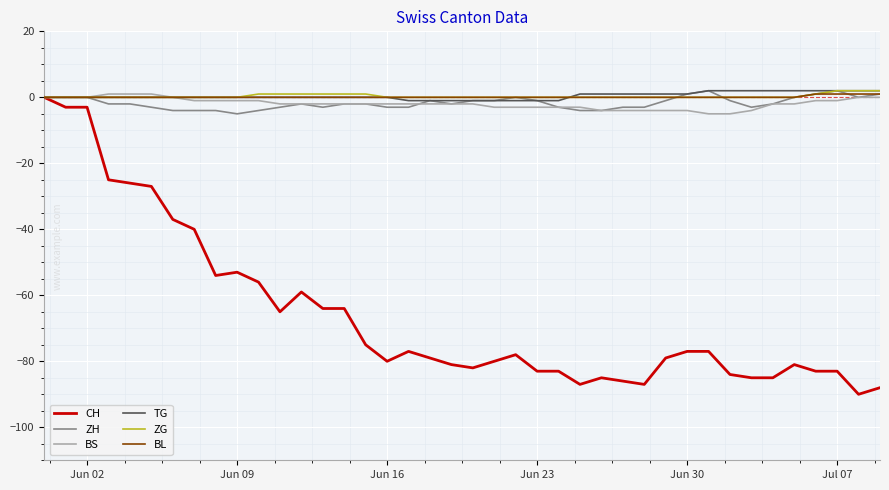

What is the minimum value shown in the chart?

-90